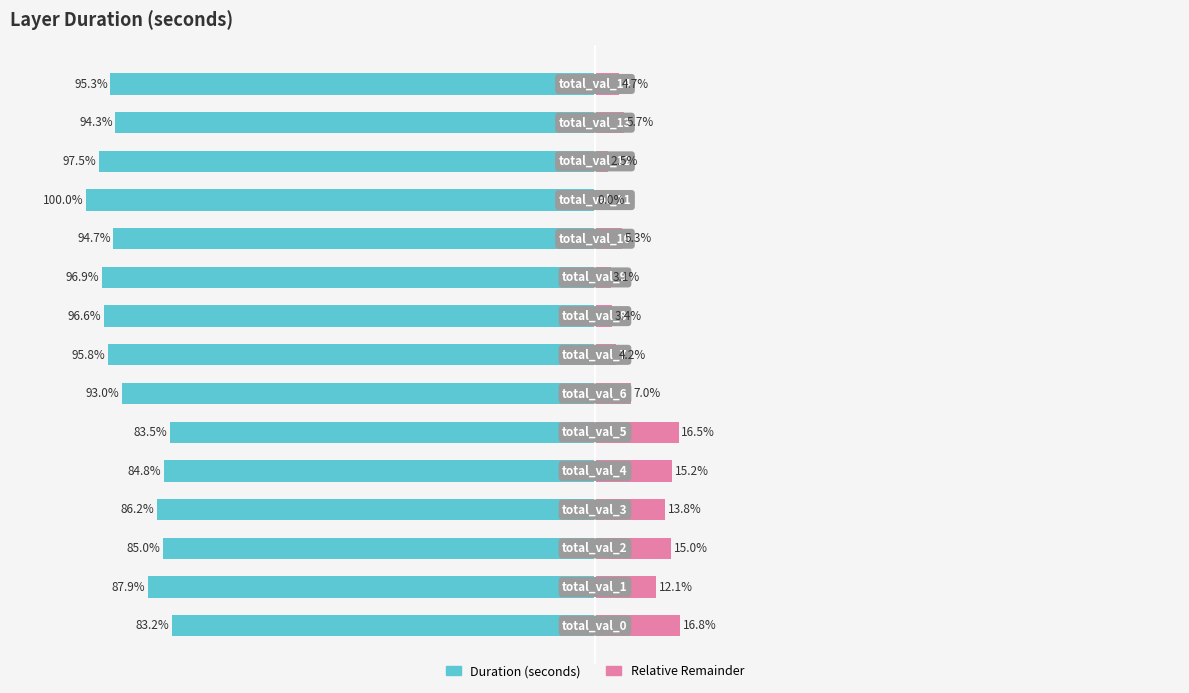

What is the average value of the Relative Remainder series?

8.3